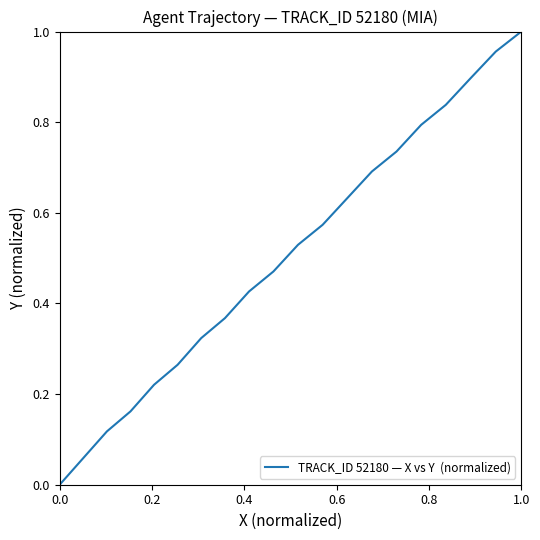

What is the sum of all values?

10.1